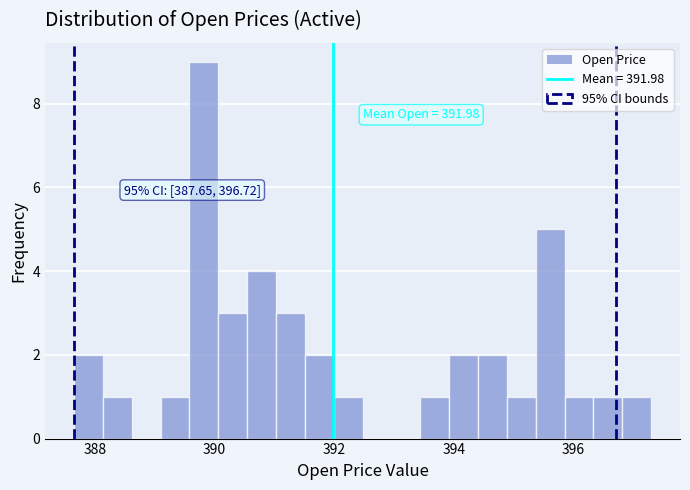

Around what value on the x-axis is the tallest bar? Give the approximate position of its centre, as read against the axis.

389.8